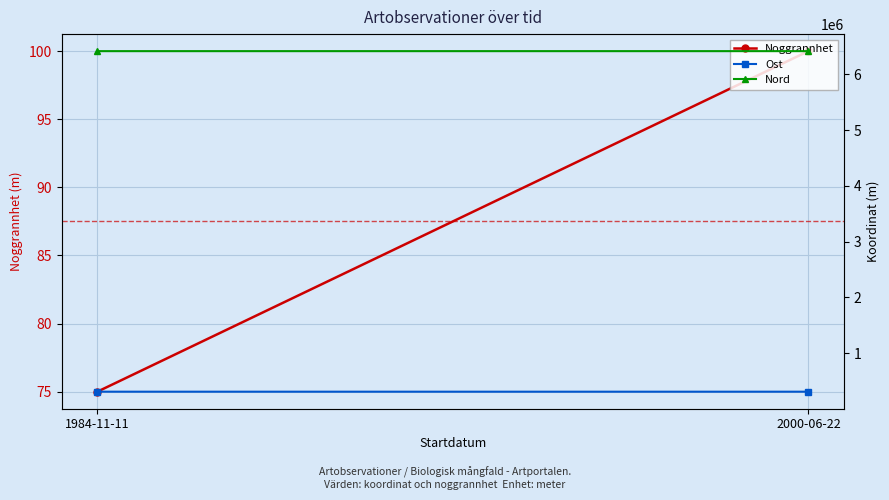

What value does the Noggrannhet series have at 2000-06-22, to the nearest 5?

100